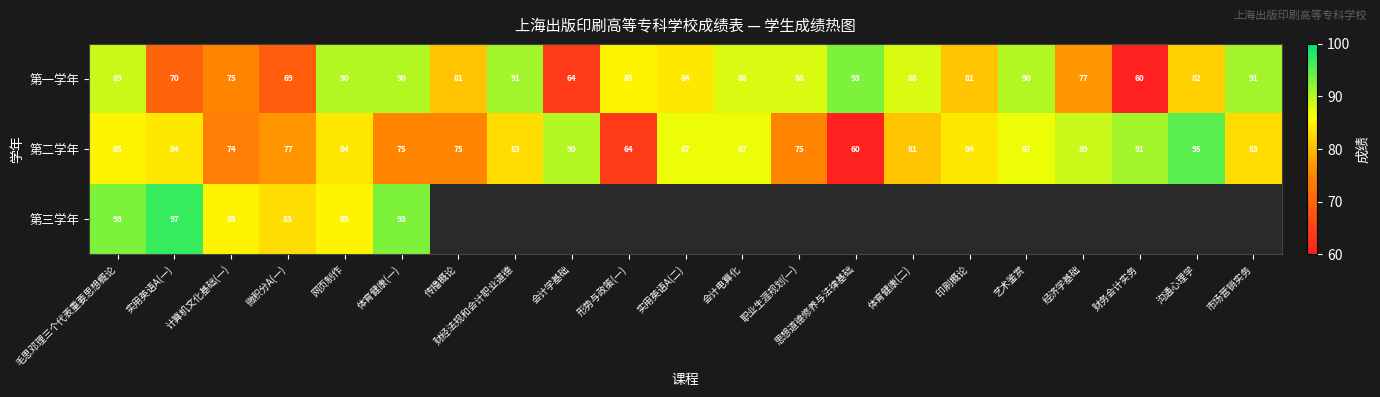

Is the value of 第一学年 at 艺术鉴赏 greater than the value of 第二学年 at 经济学基础?

Yes